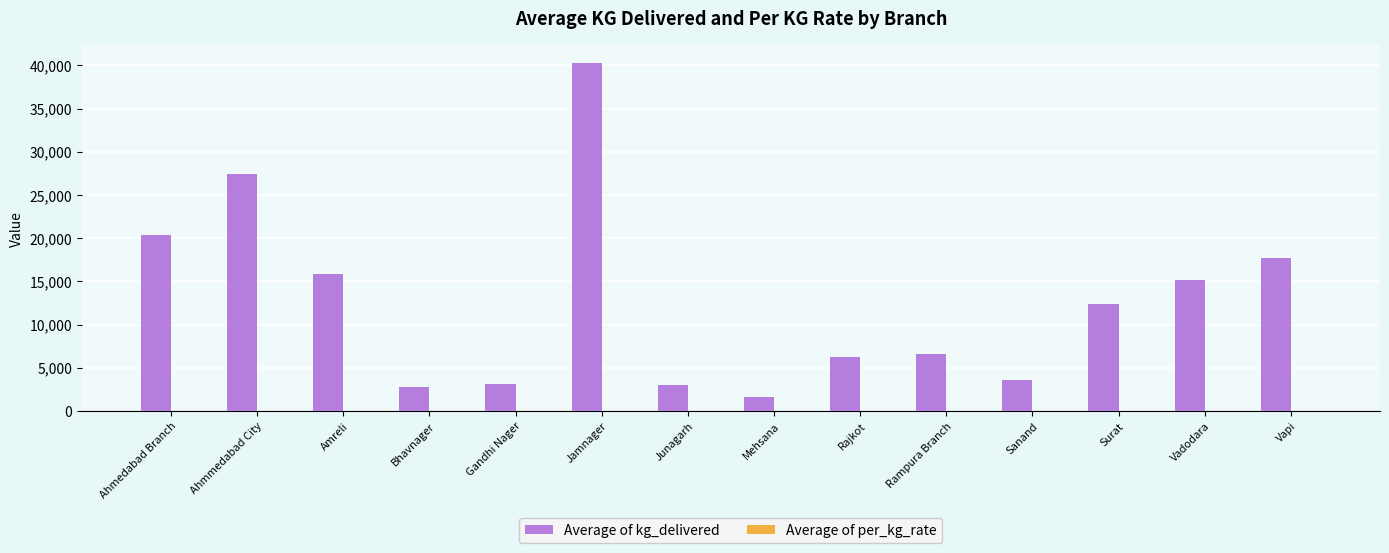

What is the total value across all series at Vadodara?

15129.1